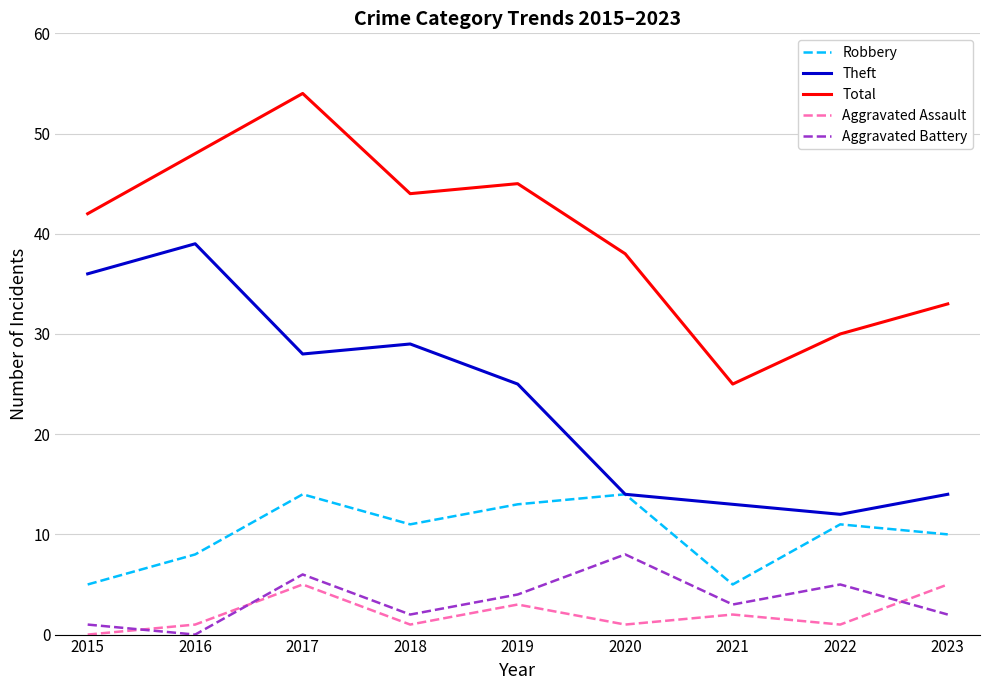

Reading left to right, list all the values displayed in this chart.

Robbery: 2015=5	2016=8	2017=14	2018=11	2019=13	2020=14	2021=5	2022=11	2023=10
Theft: 2015=36	2016=39	2017=28	2018=29	2019=25	2020=14	2021=13	2022=12	2023=14
Total: 2015=42	2016=48	2017=54	2018=44	2019=45	2020=38	2021=25	2022=30	2023=33
Aggravated Assault: 2015=0	2016=1	2017=5	2018=1	2019=3	2020=1	2021=2	2022=1	2023=5
Aggravated Battery: 2015=1	2016=0	2017=6	2018=2	2019=4	2020=8	2021=3	2022=5	2023=2